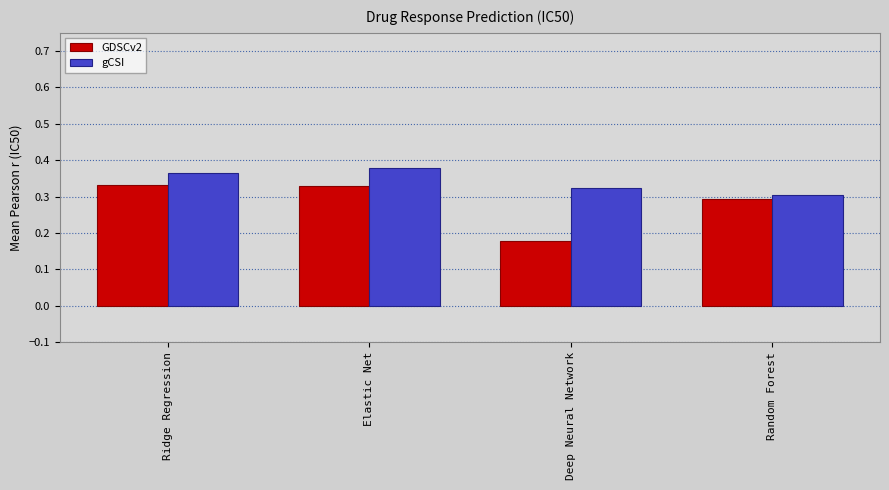

What is the total value across all series at Random Forest?

0.6